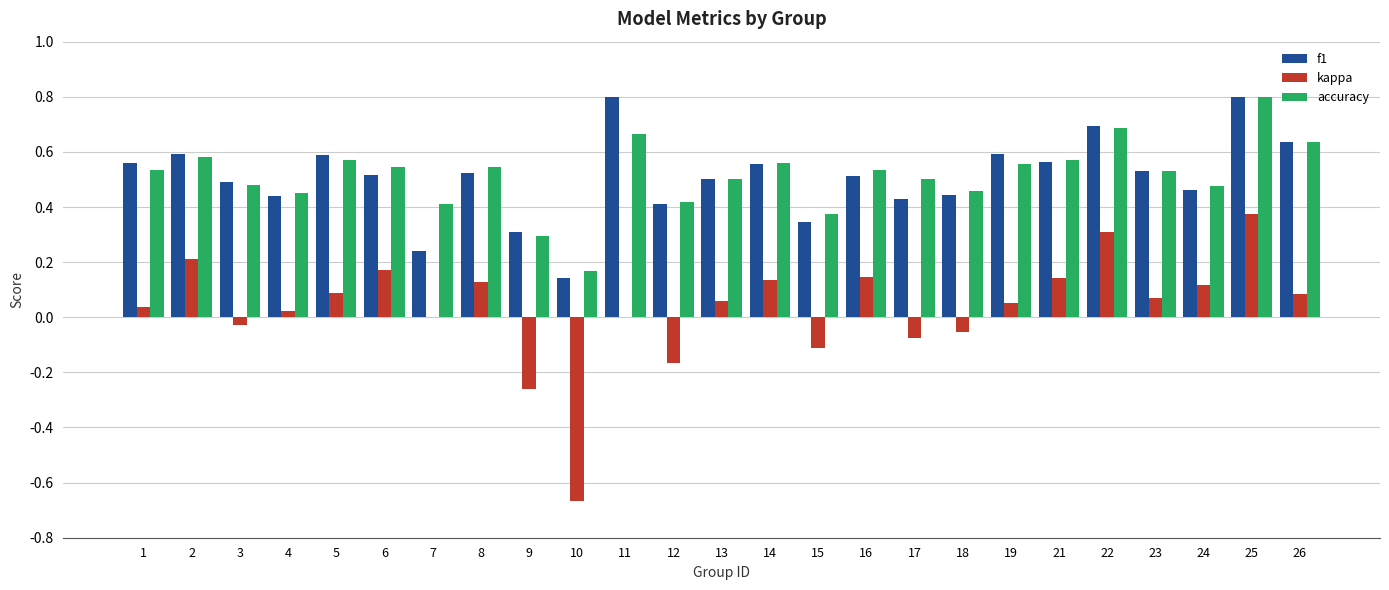

True or false: accuracy has a value of 0.1 at 12.

False